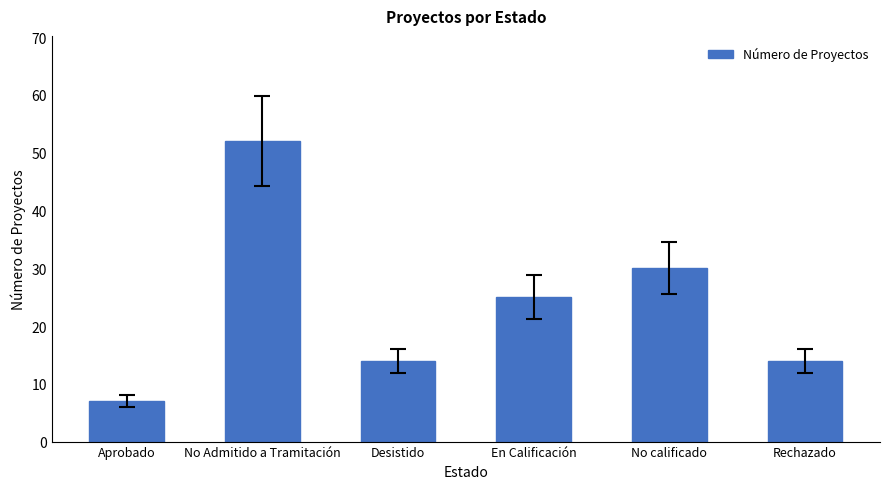

What is the greatest value displayed?

52